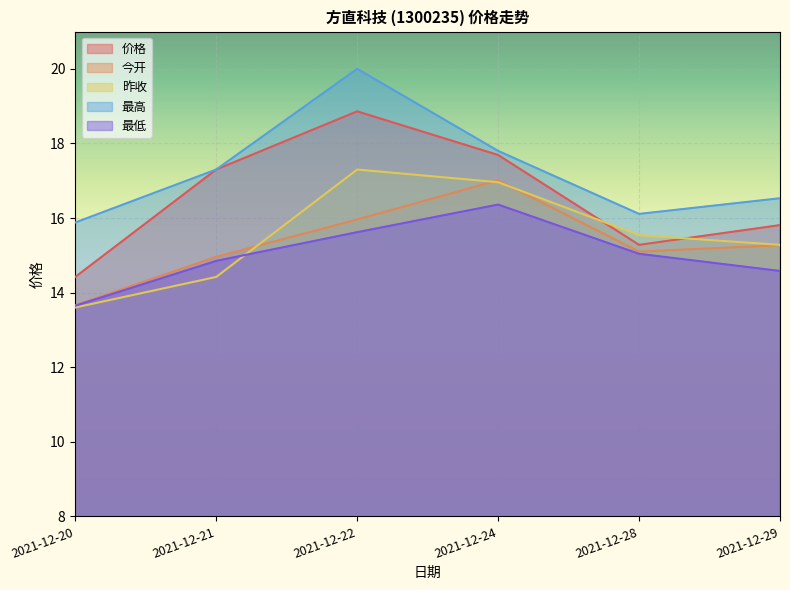

At how many categories does at least one series exceed 16?

5